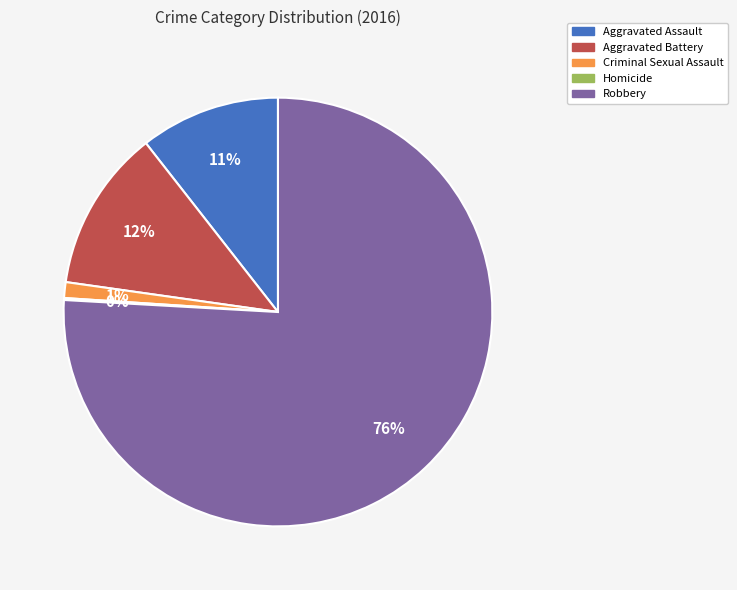

What is the majority slice?

Robbery